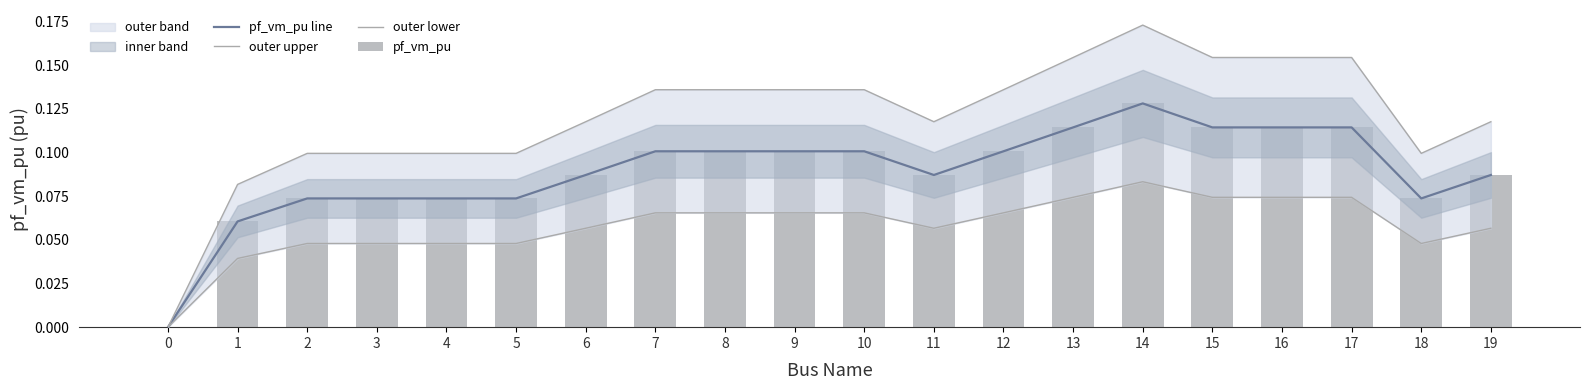

What is the sum of all pf_vm_pu line values?

1.8